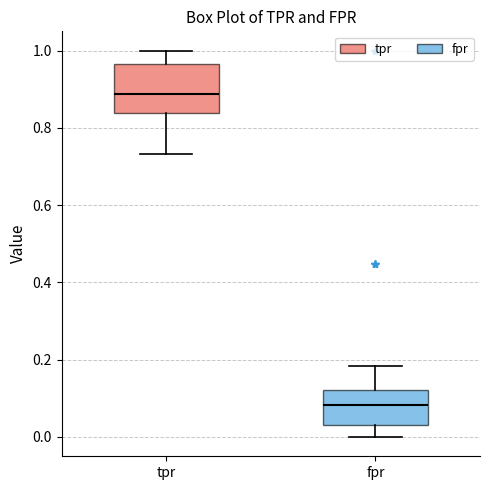

Reading left to right, read every box against the y-axis: the position of its median line, the range the box covers, and the ends of its whiskers. The values are not printed on the chart, so give them approximately, as read against the axis.

tpr: median 0.88, box 0.84 to 0.96, whiskers 0.74 to 1.00
fpr: median 0.08, box 0.04 to 0.12, whiskers 0.00 to 0.18